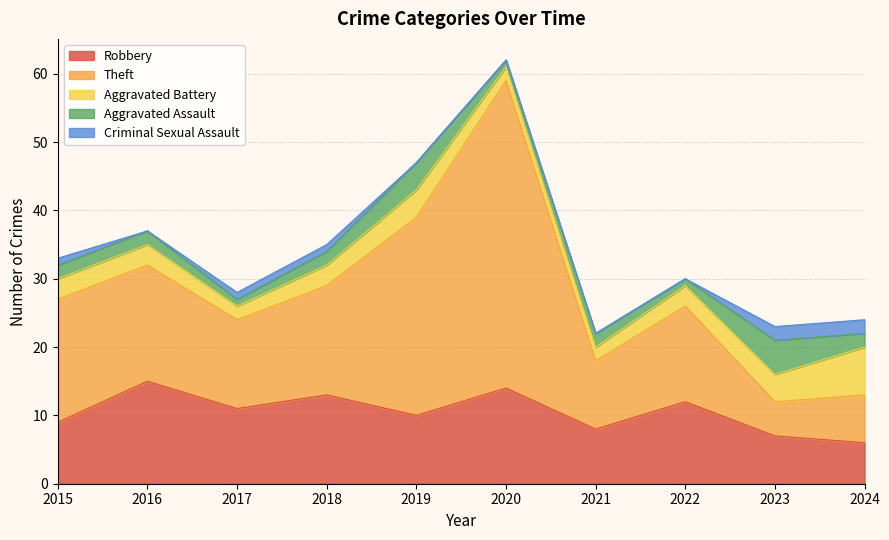

Reading left to right, list all the values displayed in this chart.

Robbery: 2015=9	2016=15	2017=11	2018=13	2019=10	2020=14	2021=8	2022=12	2023=7	2024=6
Theft: 2015=18	2016=17	2017=13	2018=16	2019=29	2020=45	2021=10	2022=14	2023=5	2024=7
Aggravated Battery: 2015=3	2016=3	2017=2	2018=3	2019=4	2020=2	2021=2	2022=3	2023=4	2024=7
Aggravated Assault: 2015=2	2016=2	2017=1	2018=2	2019=4	2020=1	2021=2	2022=1	2023=5	2024=2
Criminal Sexual Assault: 2015=1	2016=0	2017=1	2018=1	2019=0	2020=0	2021=0	2022=0	2023=2	2024=2